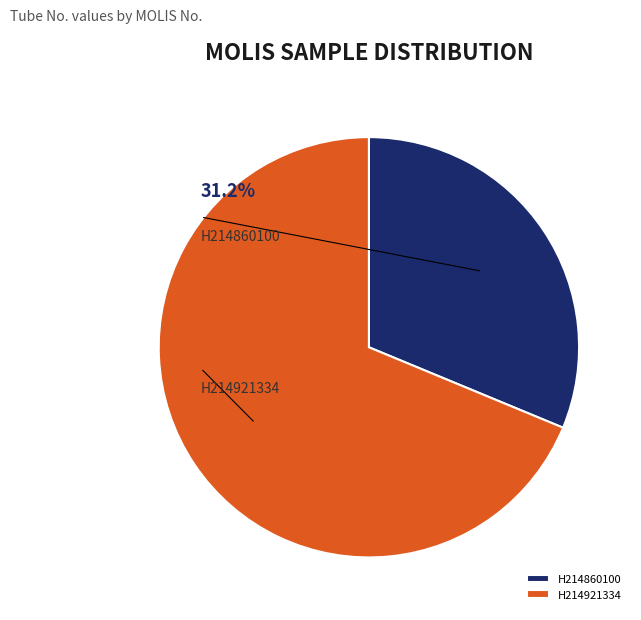

Is there any slice that represents more than half of the pie?

Yes